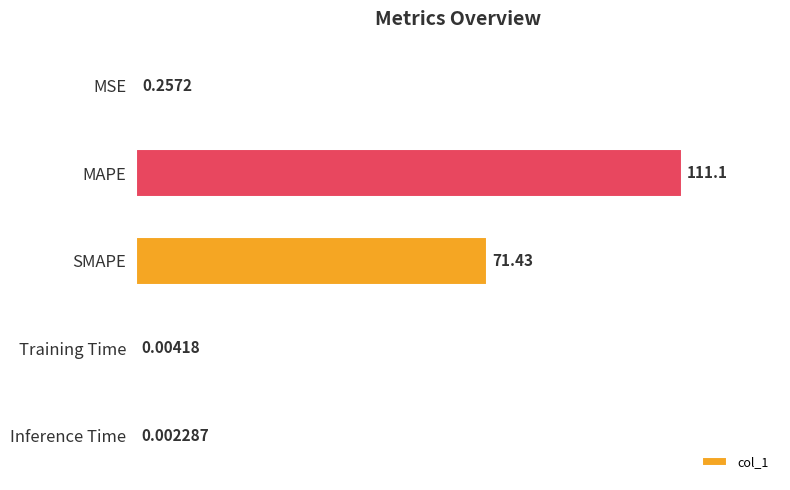

What is the change in value from MAPE to Inference Time?

-111.1